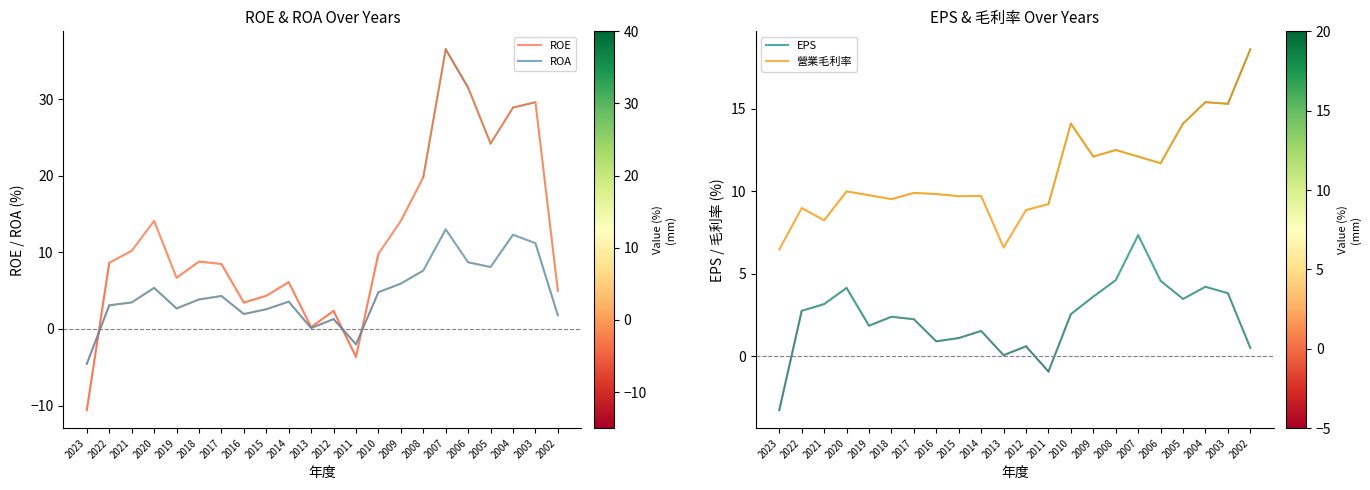

How many distinct data groups are displayed?

4